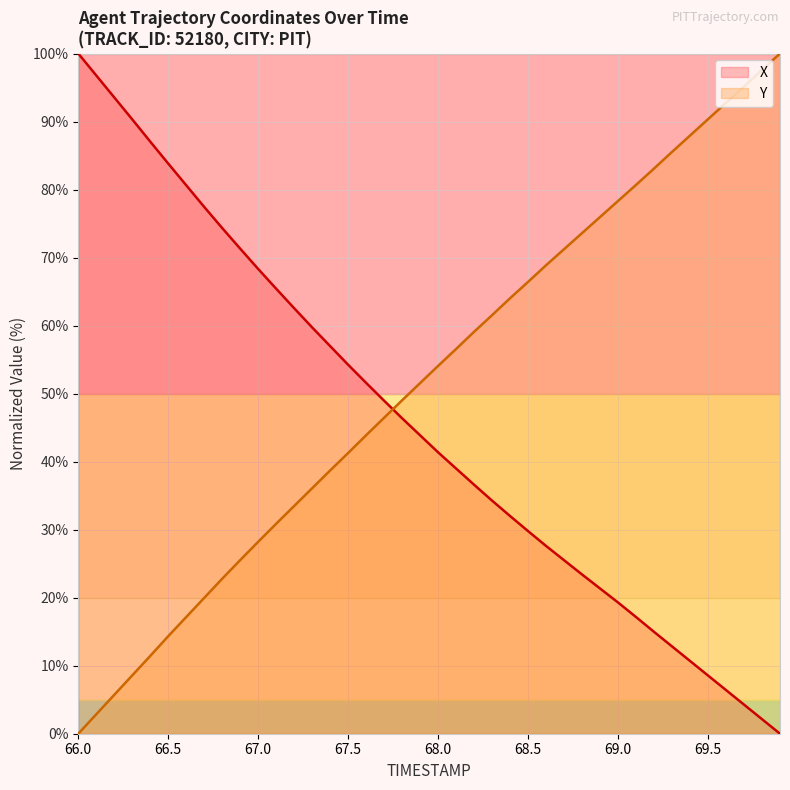

How many times do X and Y cross each other?

1